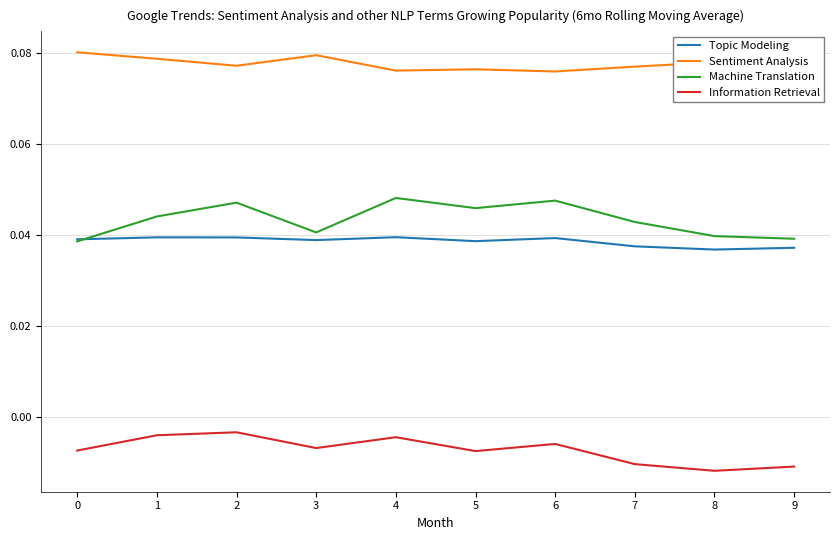

What are all the series names shown in the legend?

Topic Modeling, Sentiment Analysis, Machine Translation, Information Retrieval